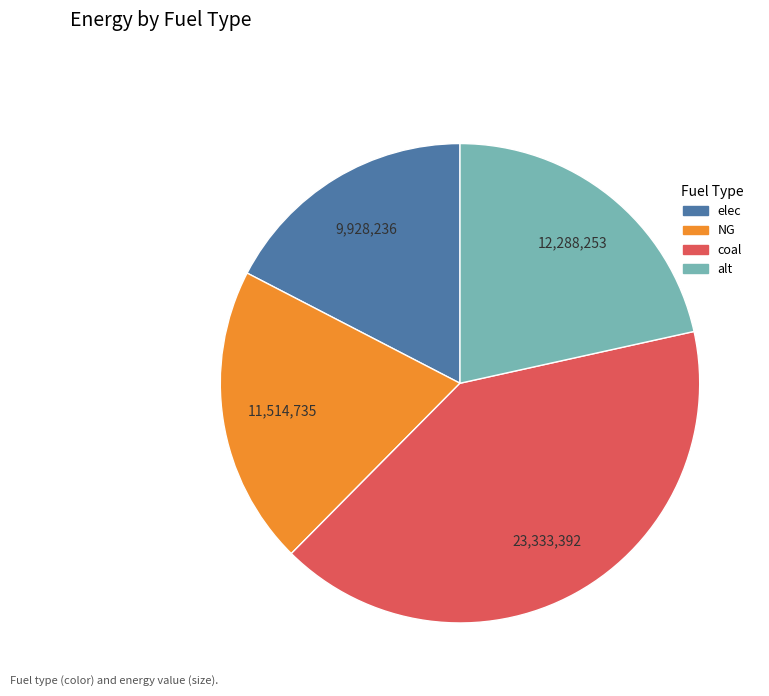

Between alt and coal, which is larger?

coal